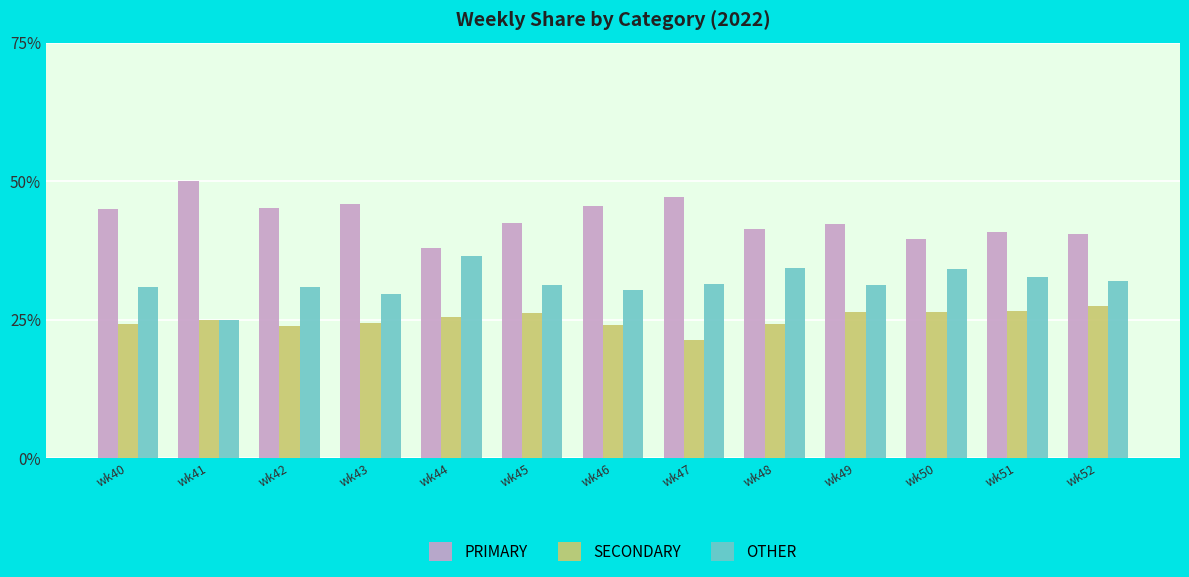

How many bars are there in each group?

3